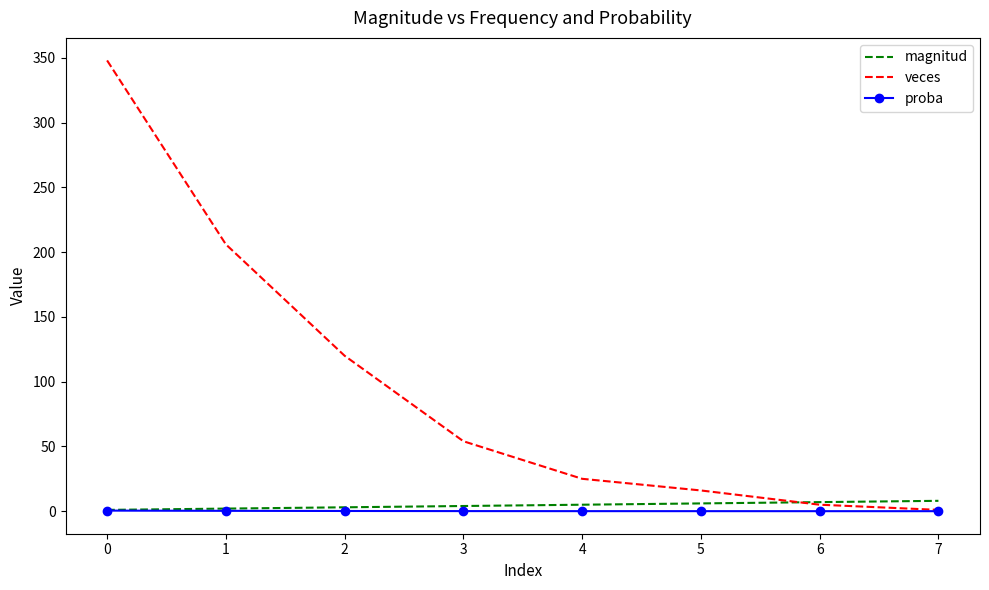

Rank the series by their maximum value, from lowest to highest.

proba, magnitud, veces